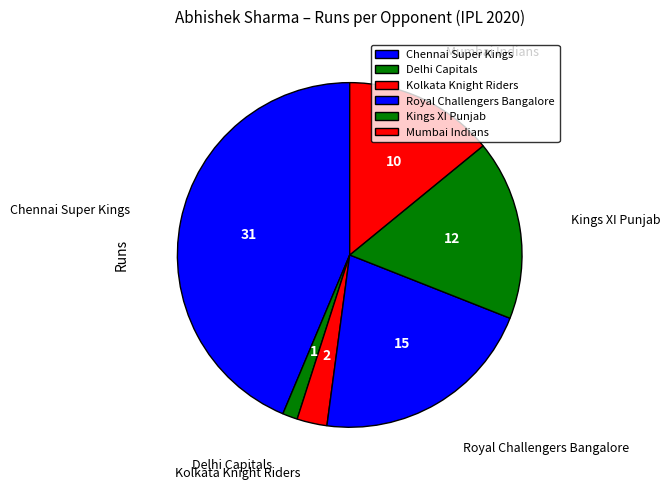

Does any single category account for the majority?

No